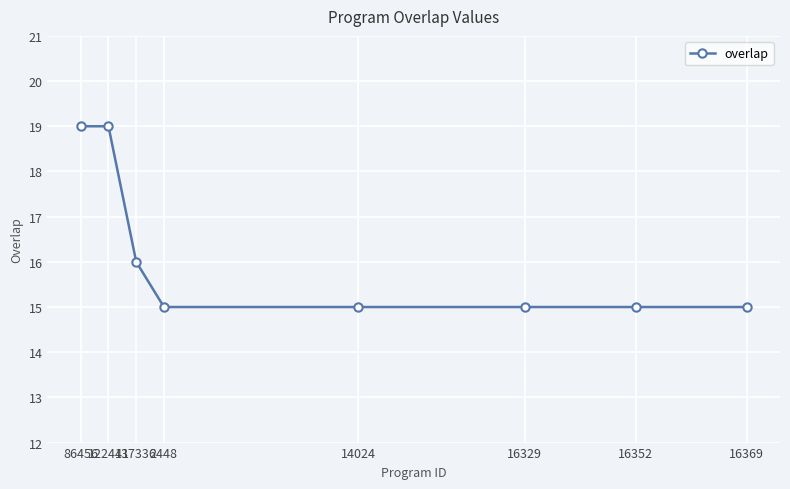

Reading right to left, list all the values displayed in this chart.

15	15	15	15	15	16	19	19